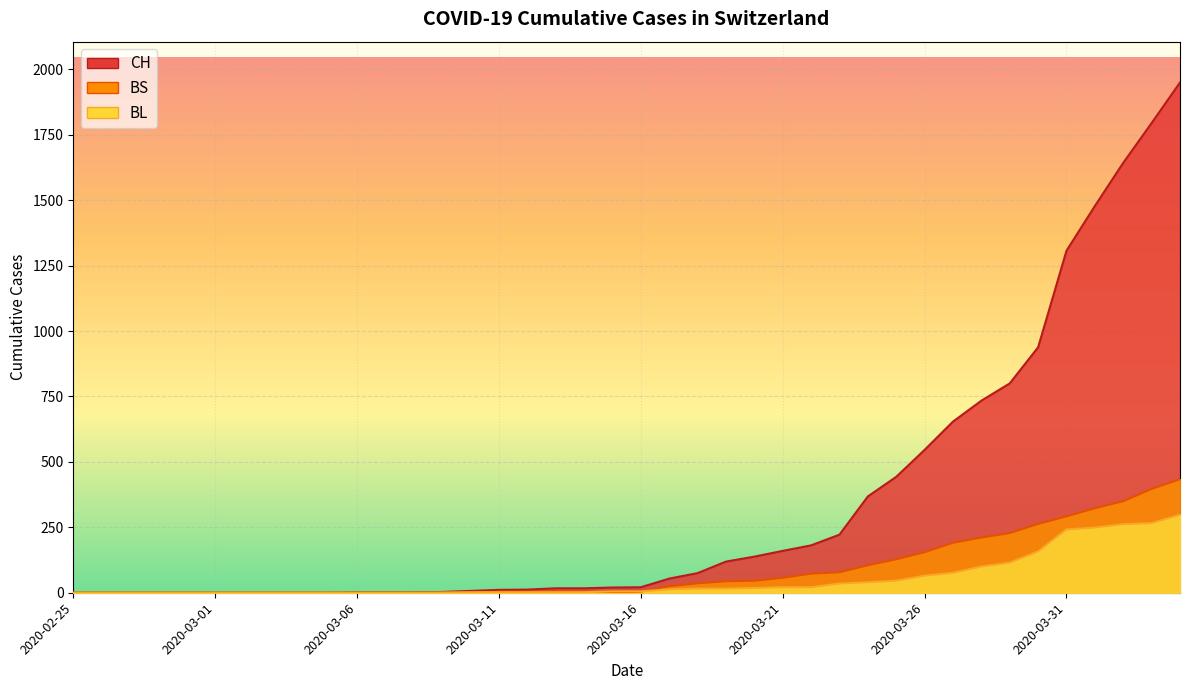

Is the value of BS at 2020-03-22 greater than the value of BL at 2020-02-25?

Yes